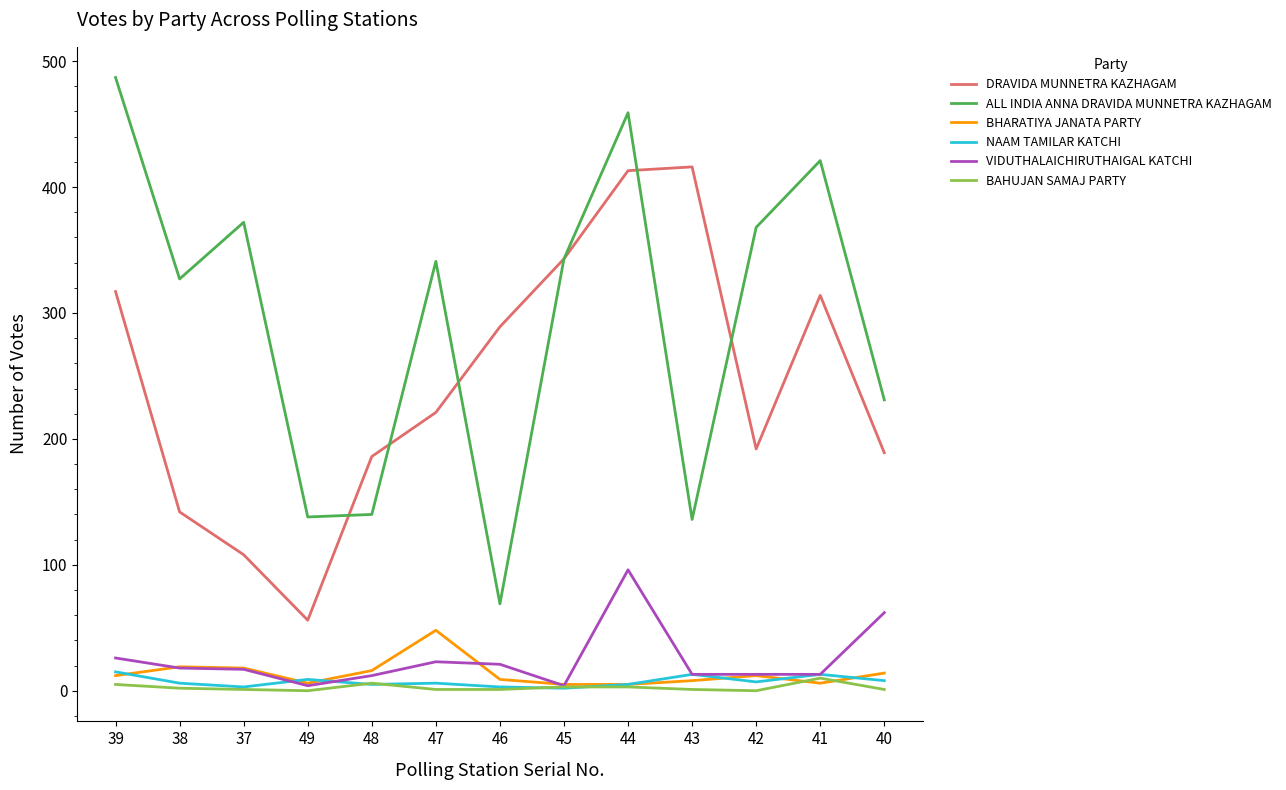

The value of DRAVIDA MUNNETRA KAZHAGAM at 47 is 108. True or false?

False